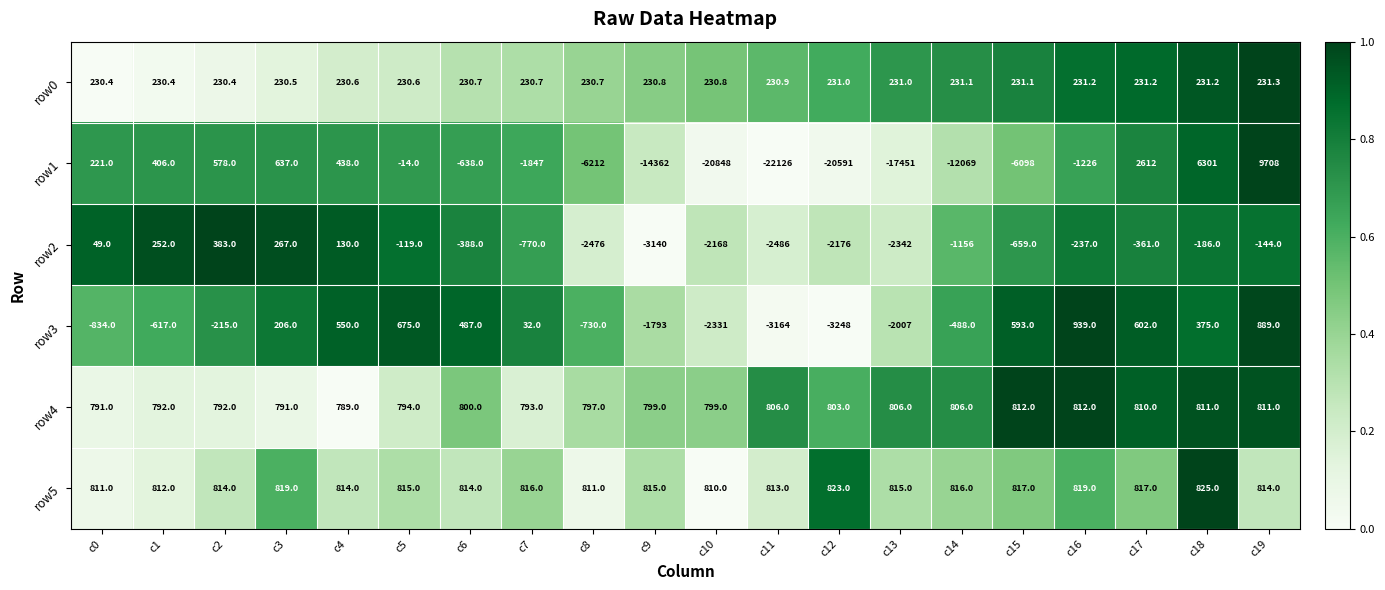

At which category is the sum across all series the highest?

c19